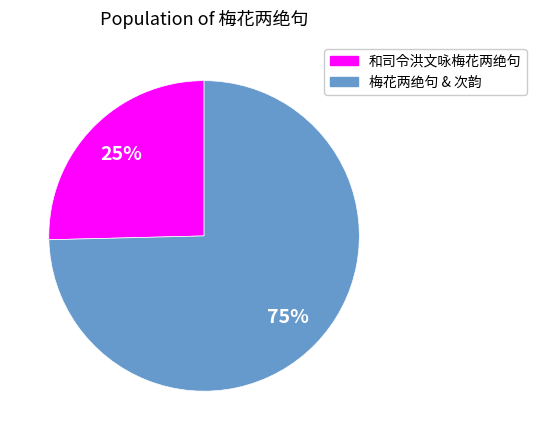

How many segments does this pie chart have?

2